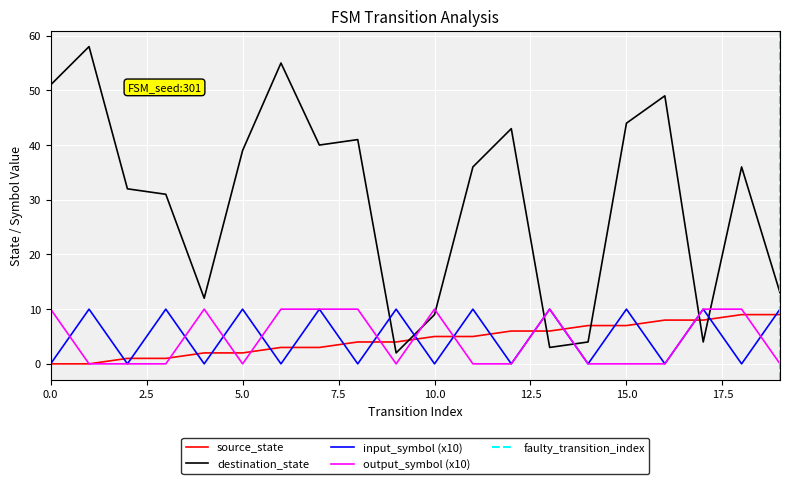

The value of destination_state at 15.0 is 13. True or false?

False